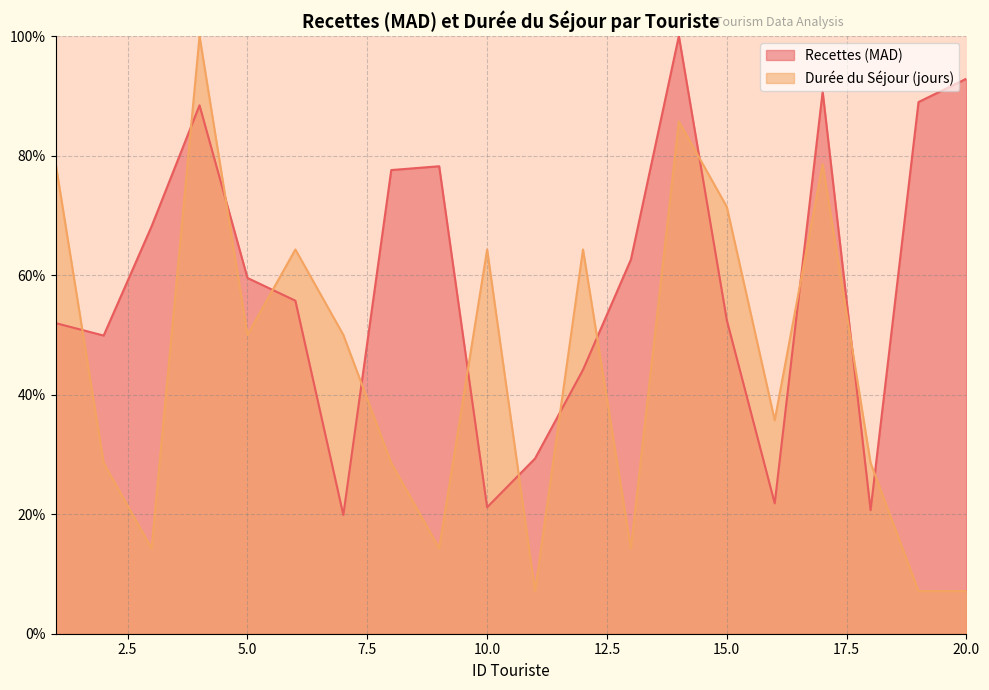

At 17, list the series in order from smallest to largest.

Durée du Séjour (jours), Recettes (MAD)